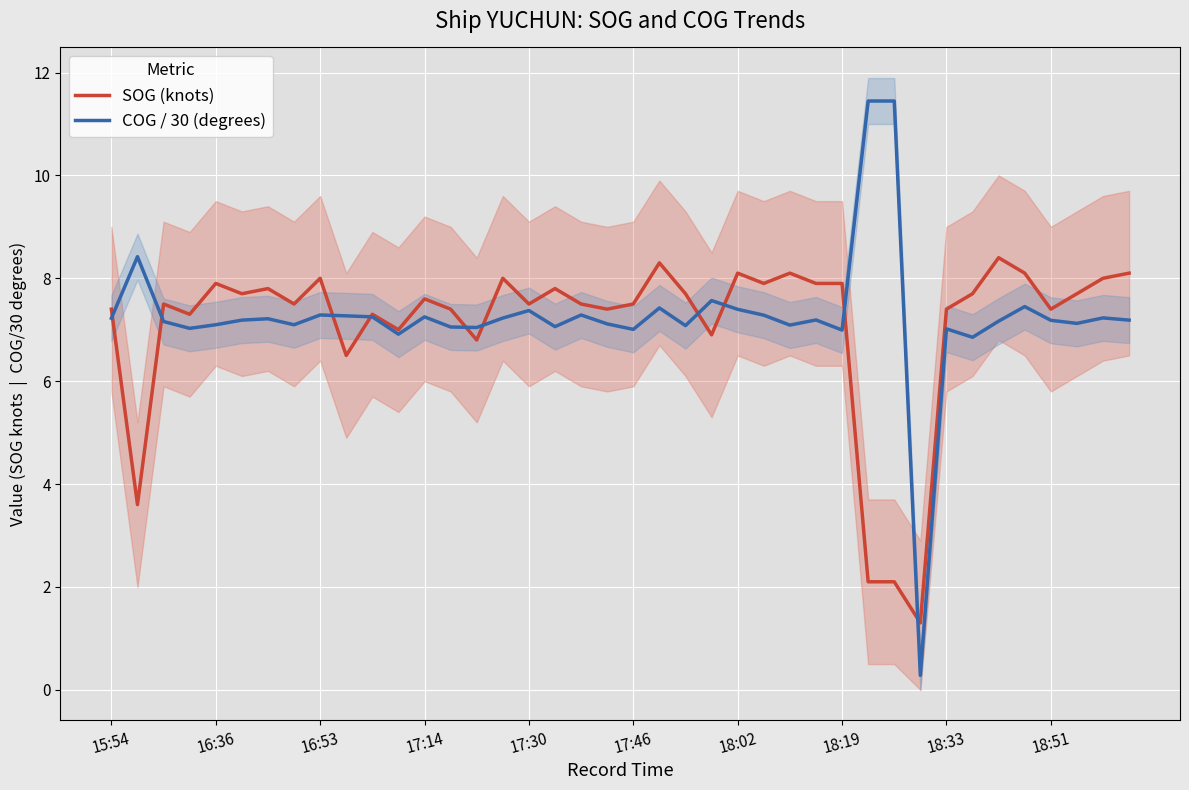

What is the minimum value for COG / 30 (degrees)?

0.3